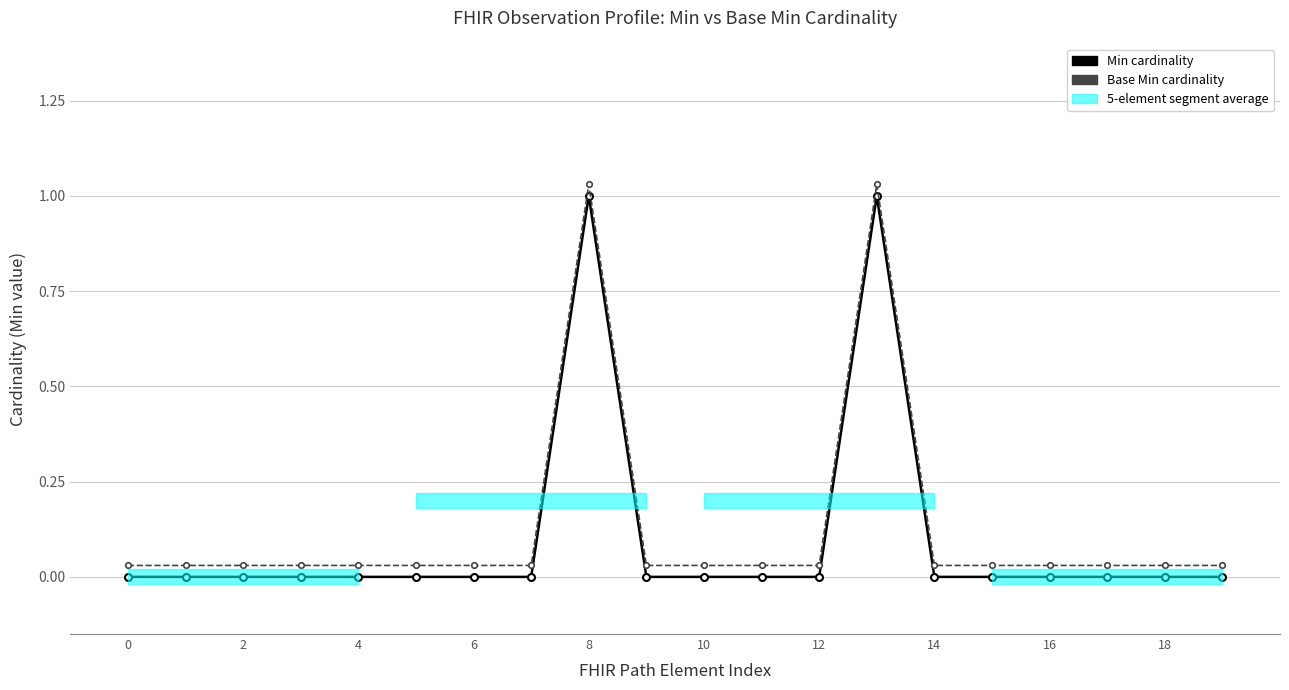

What is the difference between the second highest and second lowest values in the Base Min cardinality series?

1.0